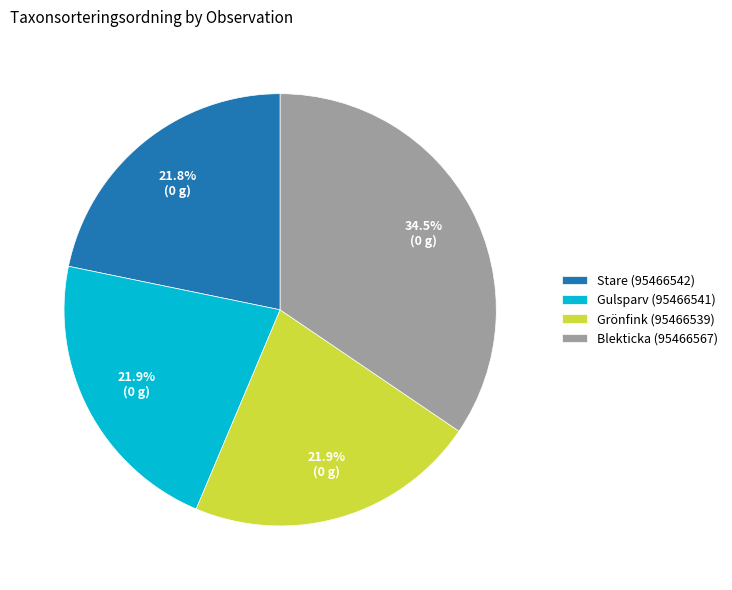

Is there any slice that represents more than half of the pie?

No